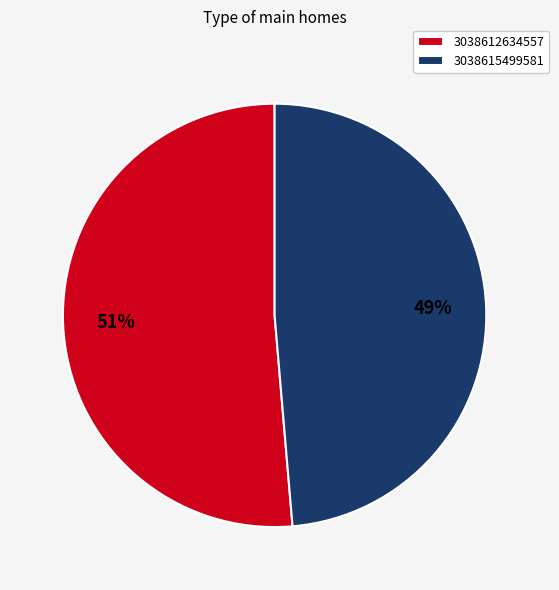

The 3038612634557 slice represents 51% of the pie. True or false?

True